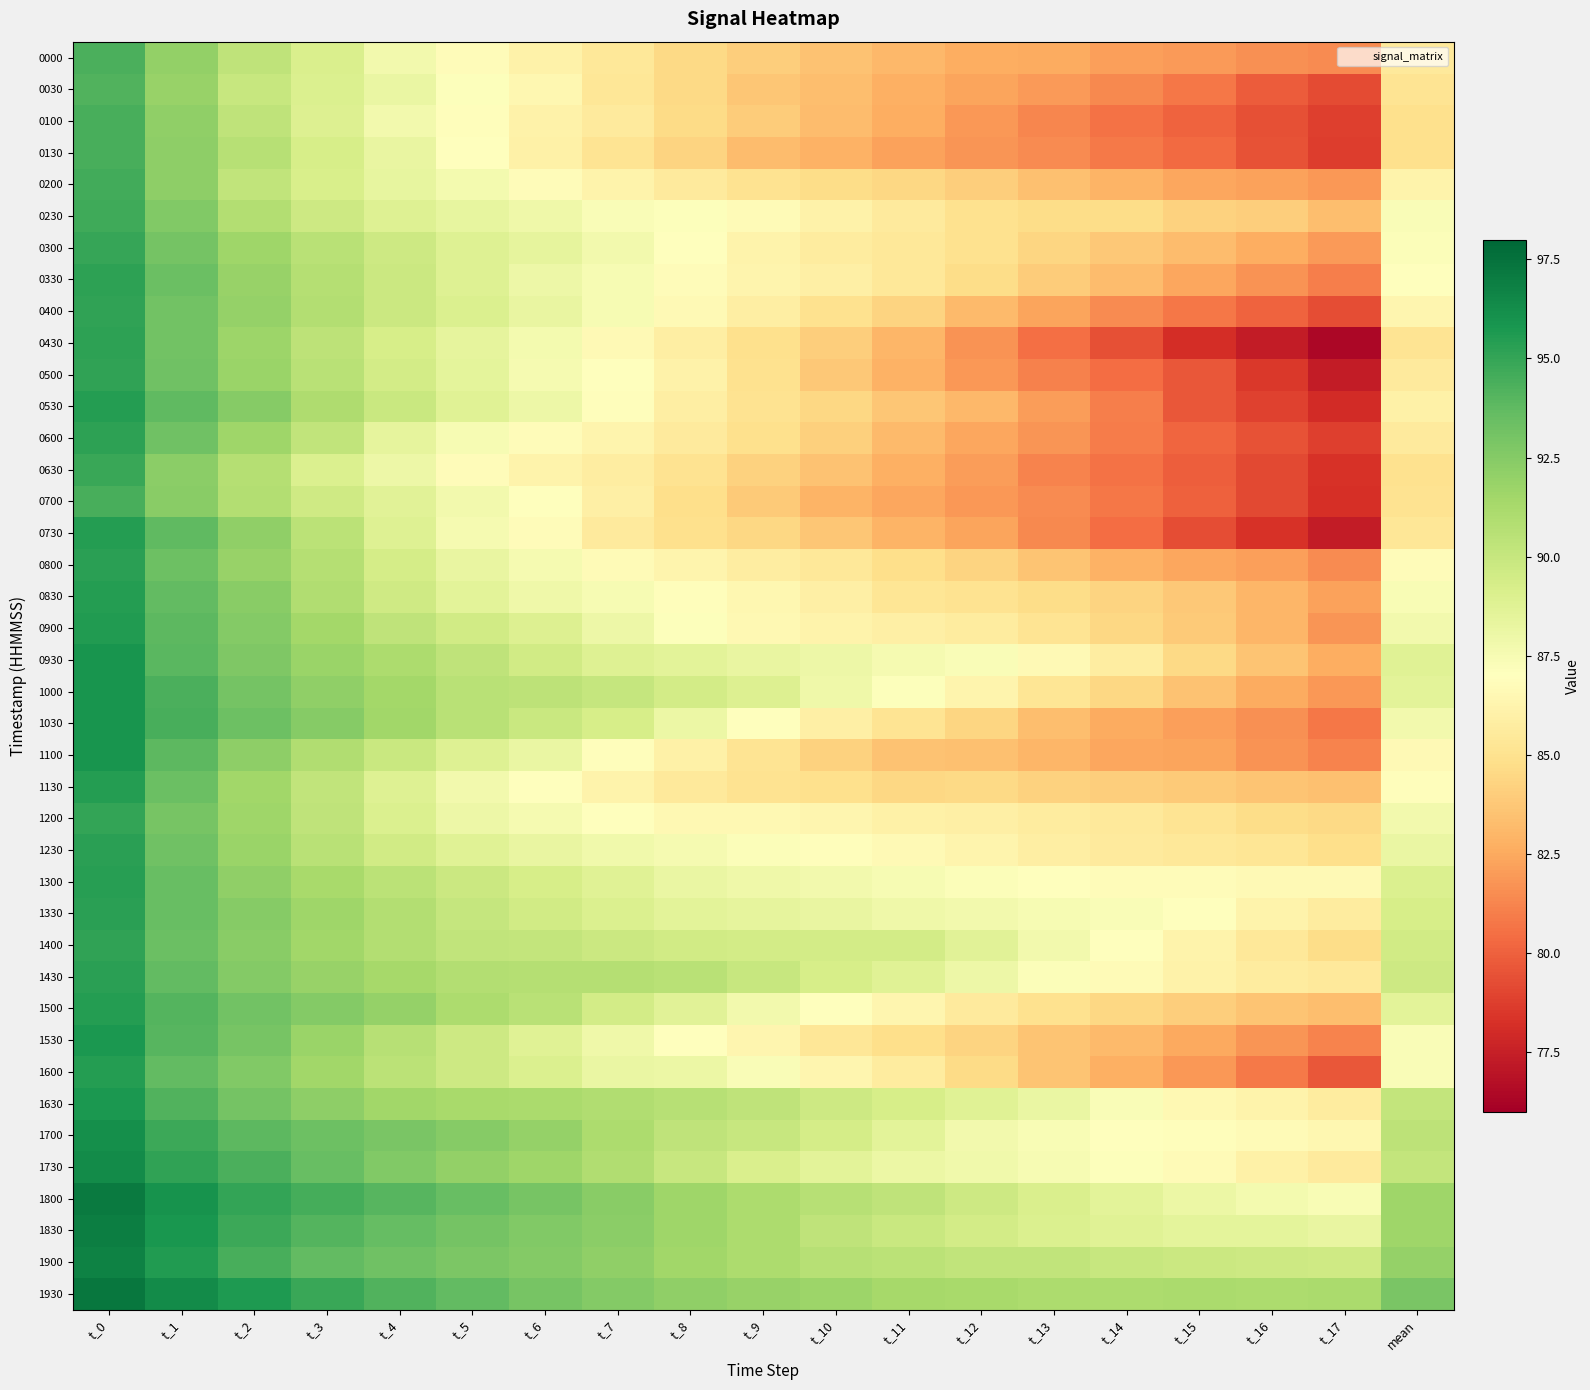

What is the total value across all series at t_1?

3744.9